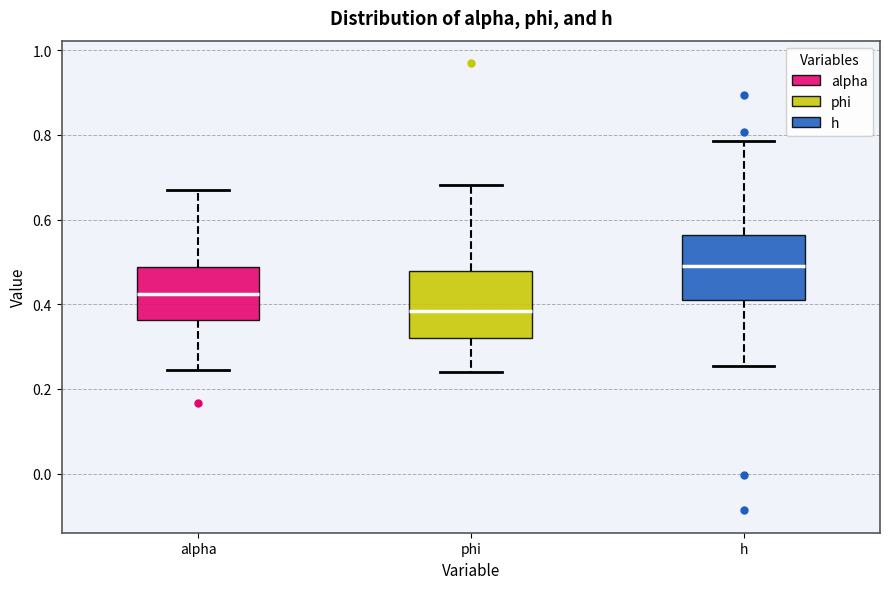

Which box has the lowest median line?

phi